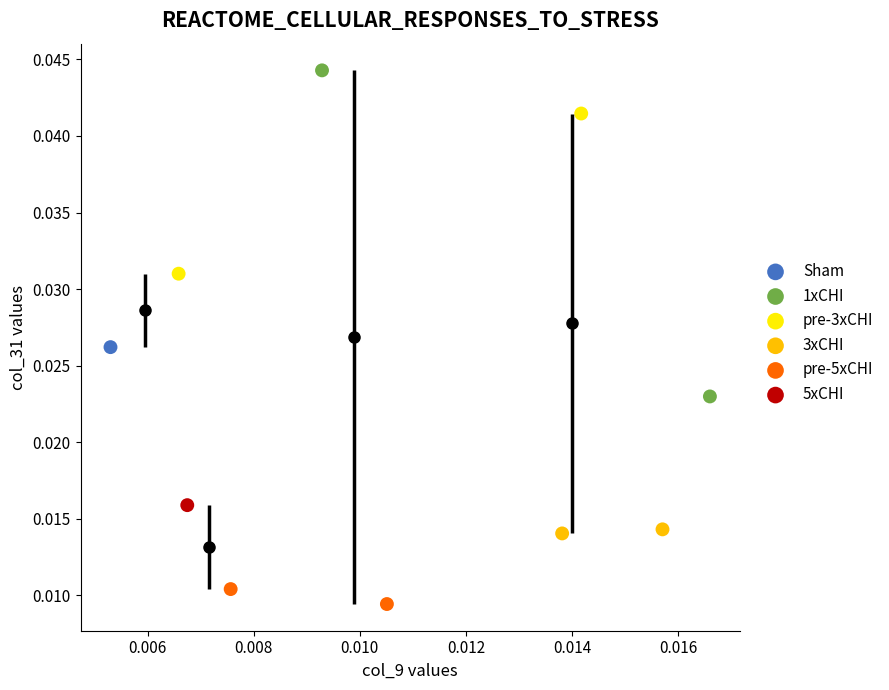

What are all the series names shown in the legend?

Sham, 1xCHI, pre-3xCHI, 3xCHI, pre-5xCHI, 5xCHI